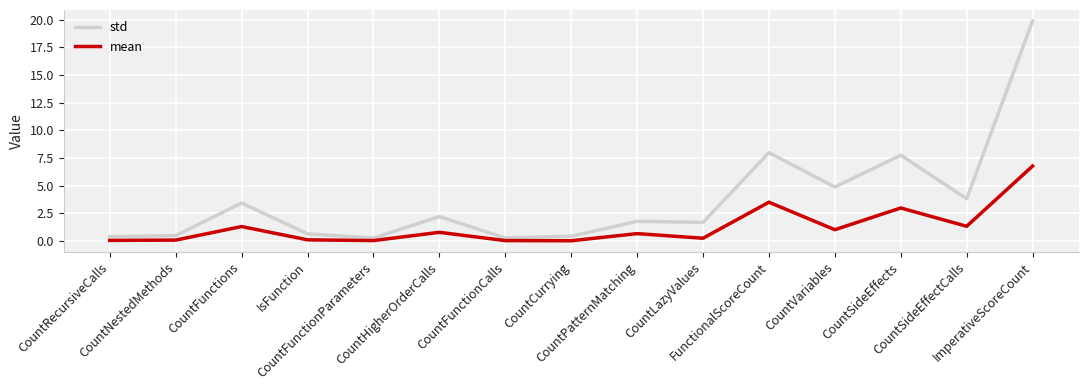

Rank the series by their average value, from highest to lowest.

std, mean